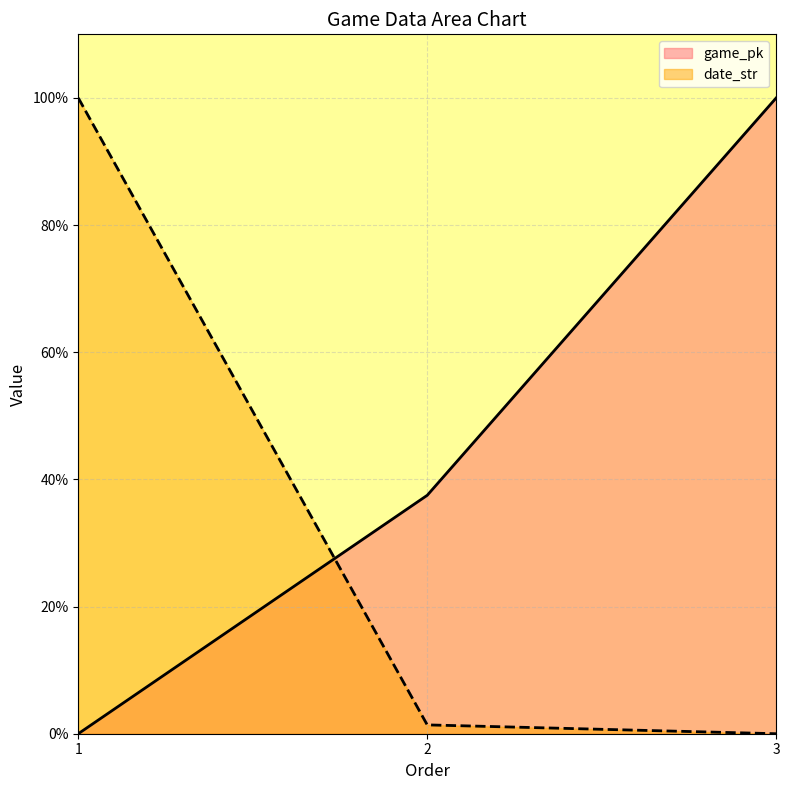

Where is date_str nearest to the value 49?

2